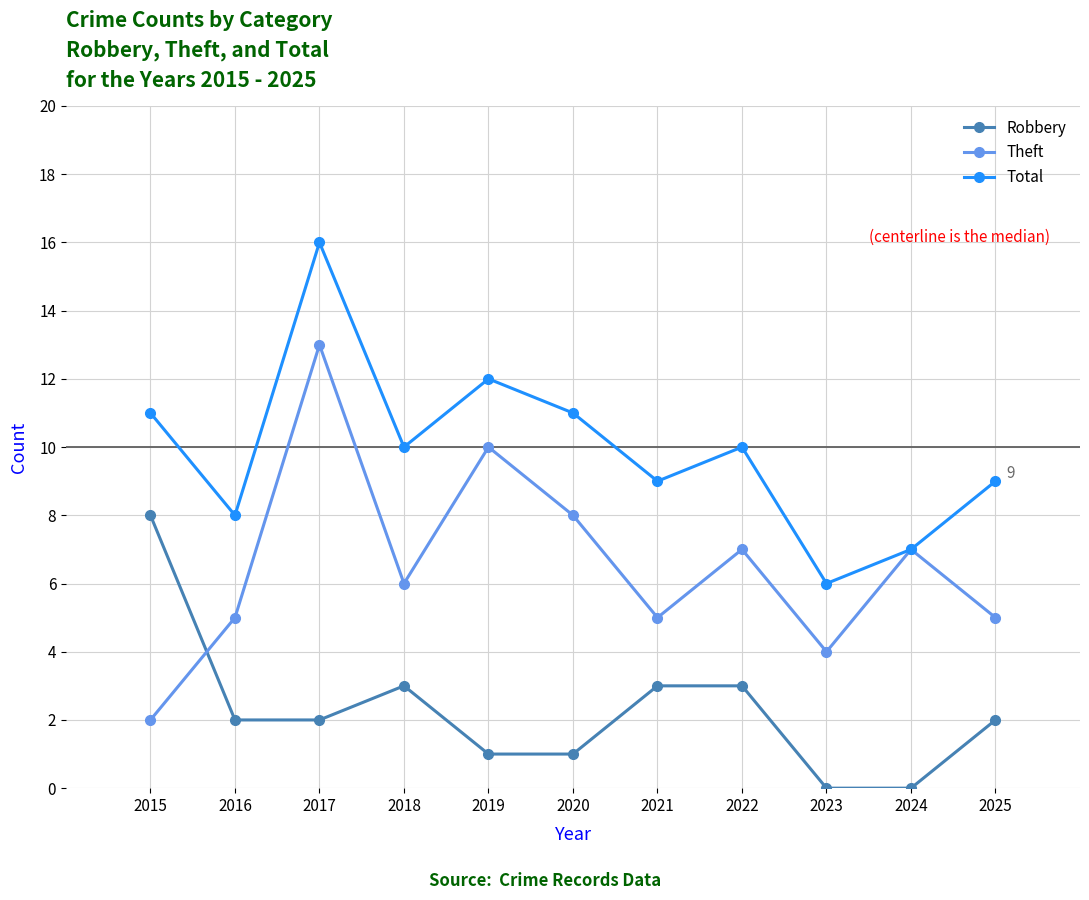

What is the difference between the highest and lowest values at 2023?

6